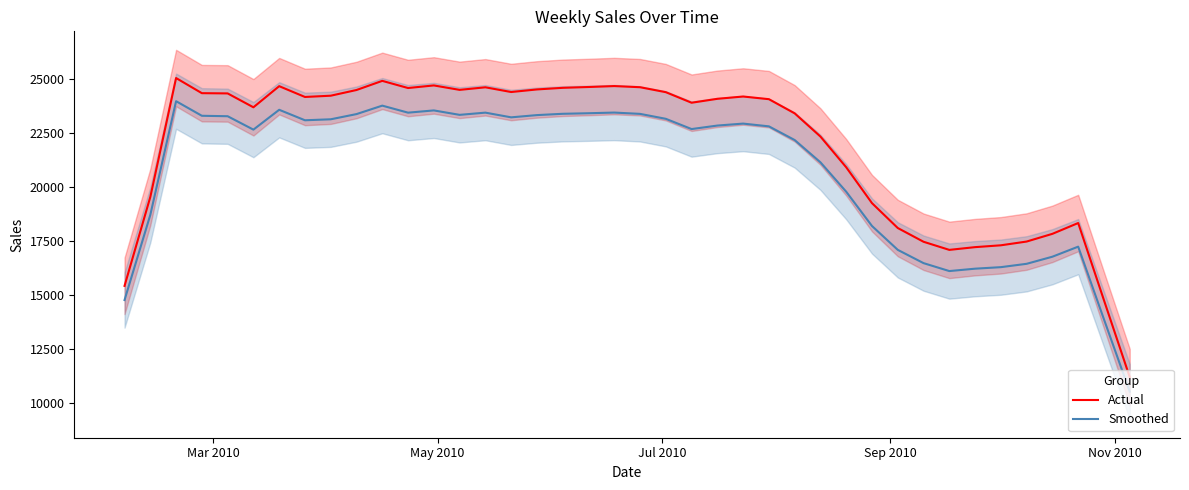

What is the lowest value of the Smoothed series?

10513.5